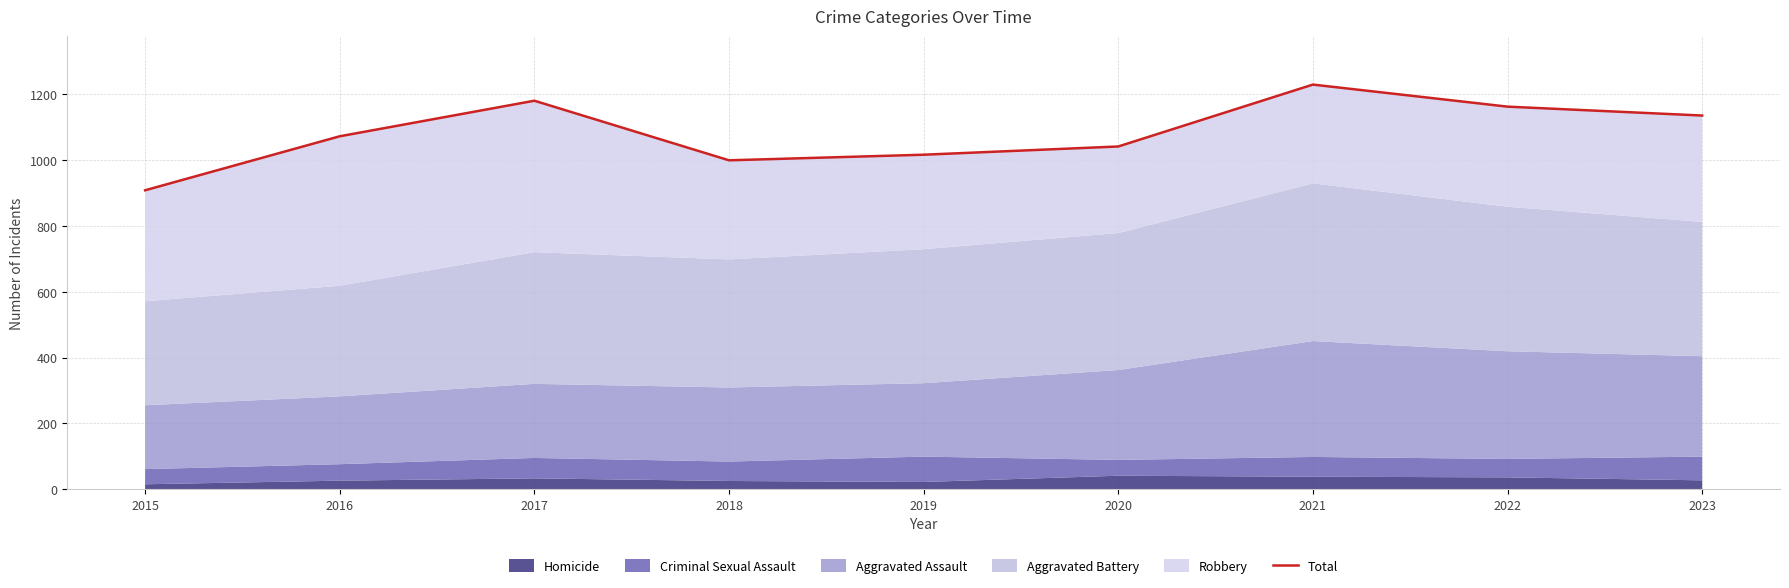

What is the minimum value shown in the chart?

908